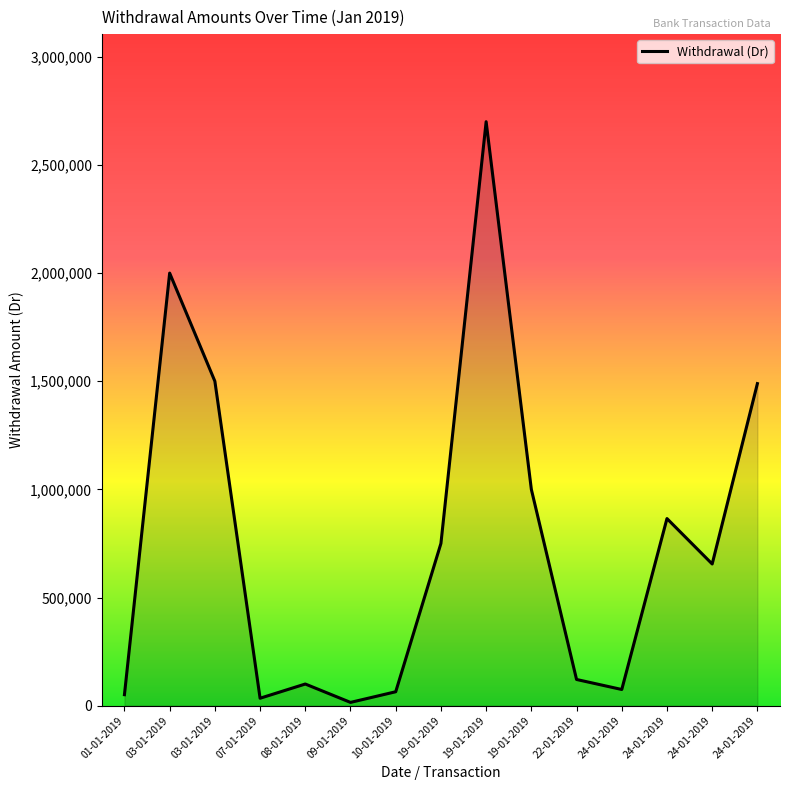

List the labels in order of value, smallest first.

09-01-2019, 07-01-2019, 01-01-2019, 10-01-2019, 24-01-2019, 08-01-2019, 22-01-2019, 24-01-2019, 19-01-2019, 24-01-2019, 19-01-2019, 24-01-2019, 03-01-2019, 03-01-2019, 19-01-2019